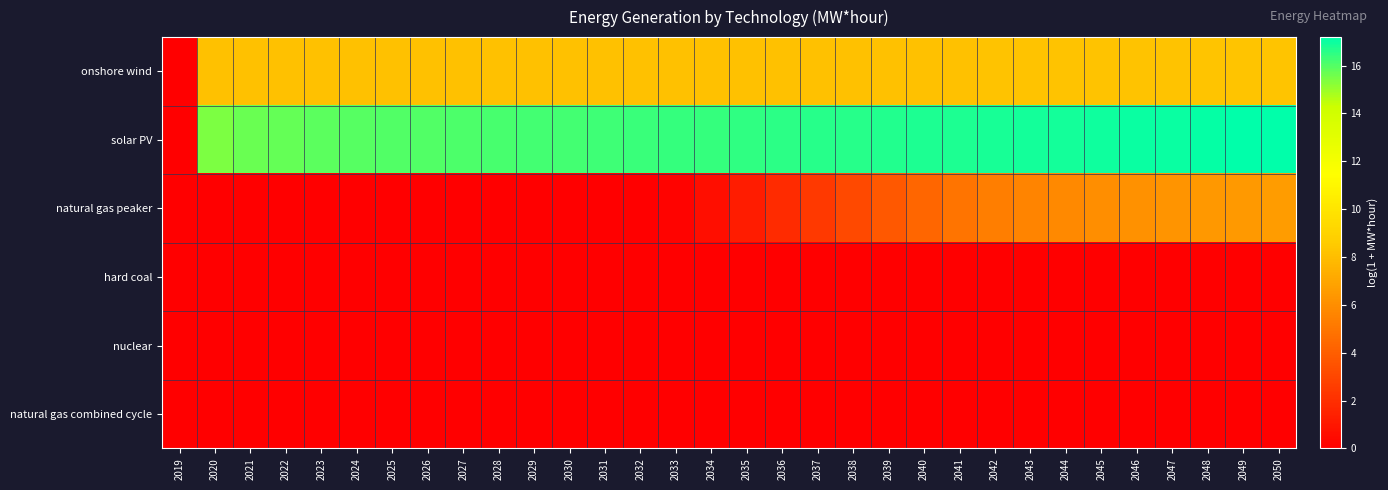

Reading left to right, what are all the values shown in this chart?

onshore wind: 2019=0.0	2020=8.2	2021=8.2	2022=8.2	2023=8.2	2024=8.2	2025=8.2	2026=8.2	2027=8.2	2028=8.2	2029=8.2	2030=8.2	2031=8.2	2032=8.2	2033=8.2	2034=8.2	2035=8.2	2036=8.2	2037=8.2	2038=8.2	2039=8.2	2040=8.2	2041=8.2	2042=8.2	2043=8.2	2044=8.2	2045=8.2	2046=8.2	2047=8.3	2048=8.3	2049=8.3	2050=8.3
solar PV: 2019=0.0	2020=15.4	2021=15.7	2022=15.8	2023=15.9	2024=15.9	2025=16.0	2026=16.0	2027=16.1	2028=16.1	2029=16.2	2030=16.2	2031=16.3	2032=16.3	2033=16.4	2034=16.4	2035=16.5	2036=16.5	2037=16.6	2038=16.6	2039=16.7	2040=16.7	2041=16.8	2042=16.8	2043=16.9	2044=16.9	2045=17.0	2046=17.0	2047=17.1	2048=17.1	2049=17.1	2050=17.2
natural gas peaker: 2019=0.0	2020=0.0	2021=0.0	2022=0.0	2023=0.0	2024=0.0	2025=0.0	2026=0.0	2027=0.0	2028=0.0	2029=0.0	2030=0.0	2031=0.0	2032=0.0	2033=0.2	2034=0.7	2035=1.2	2036=1.9	2037=2.5	2038=3.1	2039=3.7	2040=4.3	2041=5.0	2042=5.3	2043=5.6	2044=5.8	2045=6.0	2046=6.1	2047=6.3	2048=6.4	2049=6.5	2050=6.6
hard coal: 2019=0.0	2020=0.0	2021=0.0	2022=0.0	2023=0.0	2024=0.0	2025=0.0	2026=0.0	2027=0.0	2028=0.0	2029=0.0	2030=0.0	2031=0.0	2032=0.0	2033=0.0	2034=0.0	2035=0.0	2036=0.0	2037=0.0	2038=0.0	2039=0.0	2040=0.0	2041=0.0	2042=0.0	2043=0.0	2044=0.0	2045=0.0	2046=0.0	2047=0.0	2048=0.0	2049=0.0	2050=0.0
nuclear: 2019=0.0	2020=0.0	2021=0.0	2022=0.0	2023=0.0	2024=0.0	2025=0.0	2026=0.0	2027=0.0	2028=0.0	2029=0.0	2030=0.0	2031=0.0	2032=0.0	2033=0.0	2034=0.0	2035=0.0	2036=0.0	2037=0.0	2038=0.0	2039=0.0	2040=0.0	2041=0.0	2042=0.0	2043=0.0	2044=0.0	2045=0.0	2046=0.0	2047=0.0	2048=0.0	2049=0.0	2050=0.0
natural gas combined cycle: 2019=0.0	2020=0.0	2021=0.0	2022=0.0	2023=0.0	2024=0.0	2025=0.0	2026=0.0	2027=0.0	2028=0.0	2029=0.0	2030=0.0	2031=0.0	2032=0.0	2033=0.0	2034=0.0	2035=0.0	2036=0.0	2037=0.0	2038=0.0	2039=0.0	2040=0.0	2041=0.0	2042=0.0	2043=0.0	2044=0.0	2045=0.0	2046=0.0	2047=0.0	2048=0.0	2049=0.0	2050=0.0